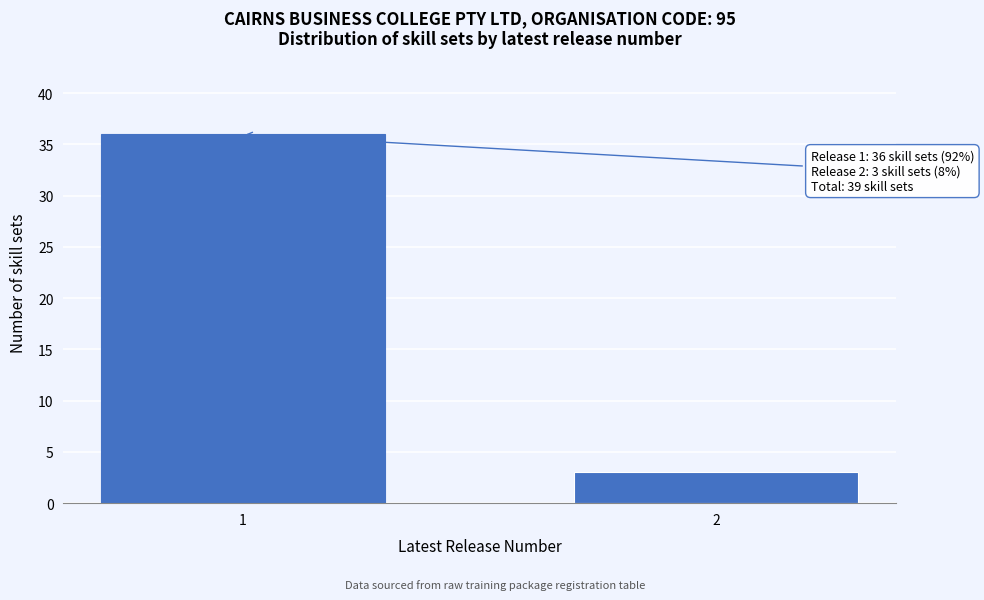

Reading right to left, list all the values displayed in this chart.

2=3	1=36